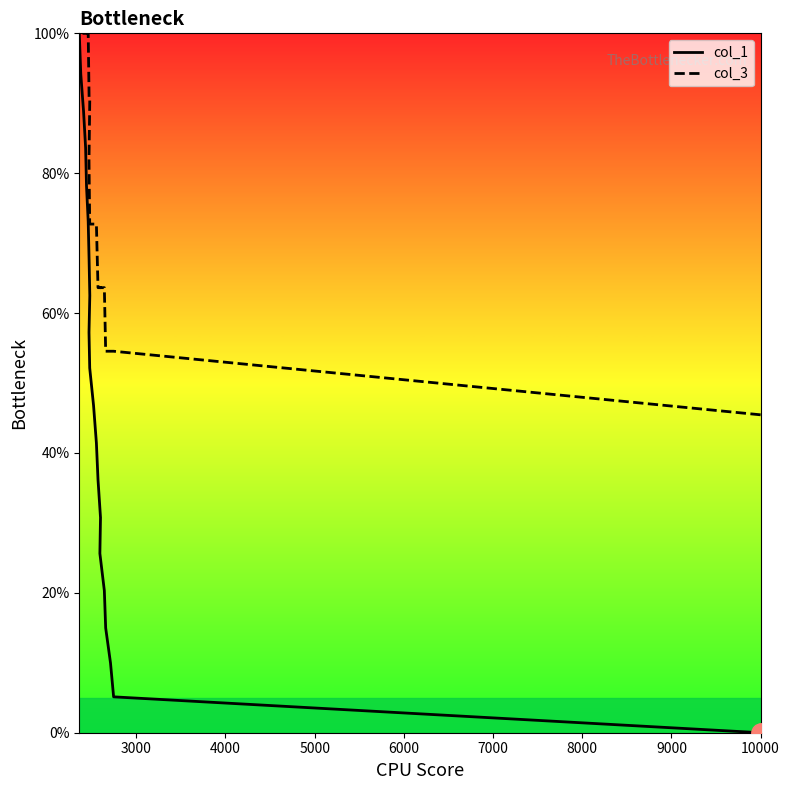

What is the value of the col_3 point at the 18th from the left?

100.0